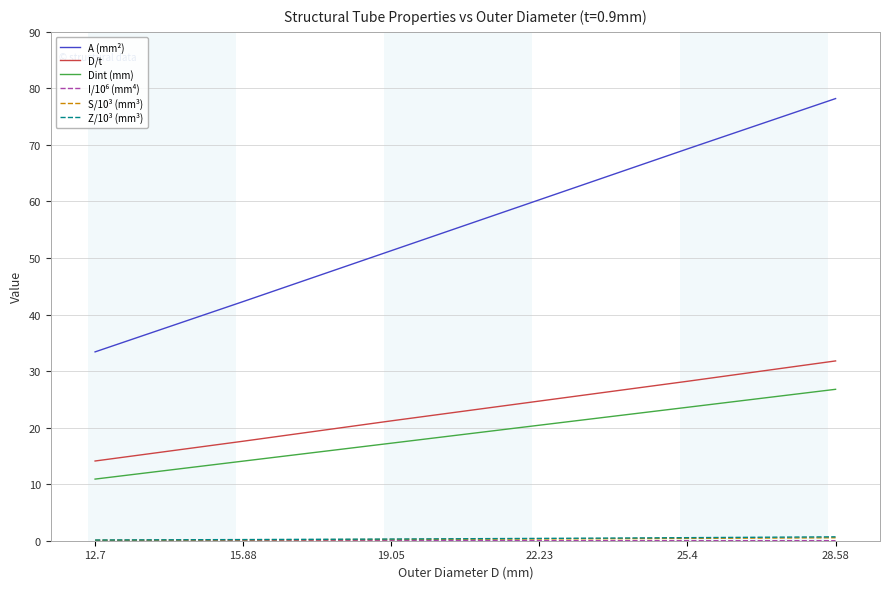

True or false: Dint (mm) has more than 1 points higher than both neighbors.

False